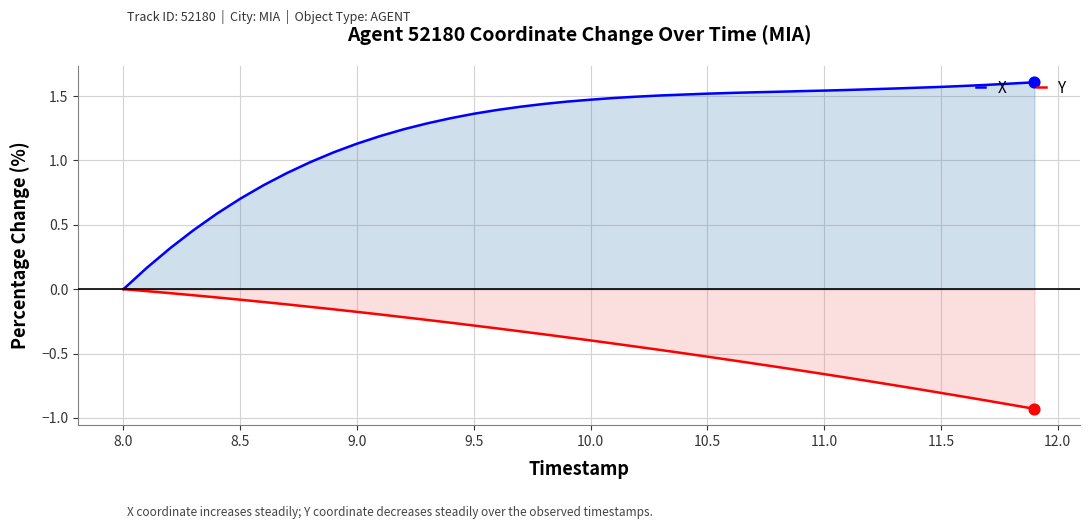

What are all the series names shown in the legend?

X, Y